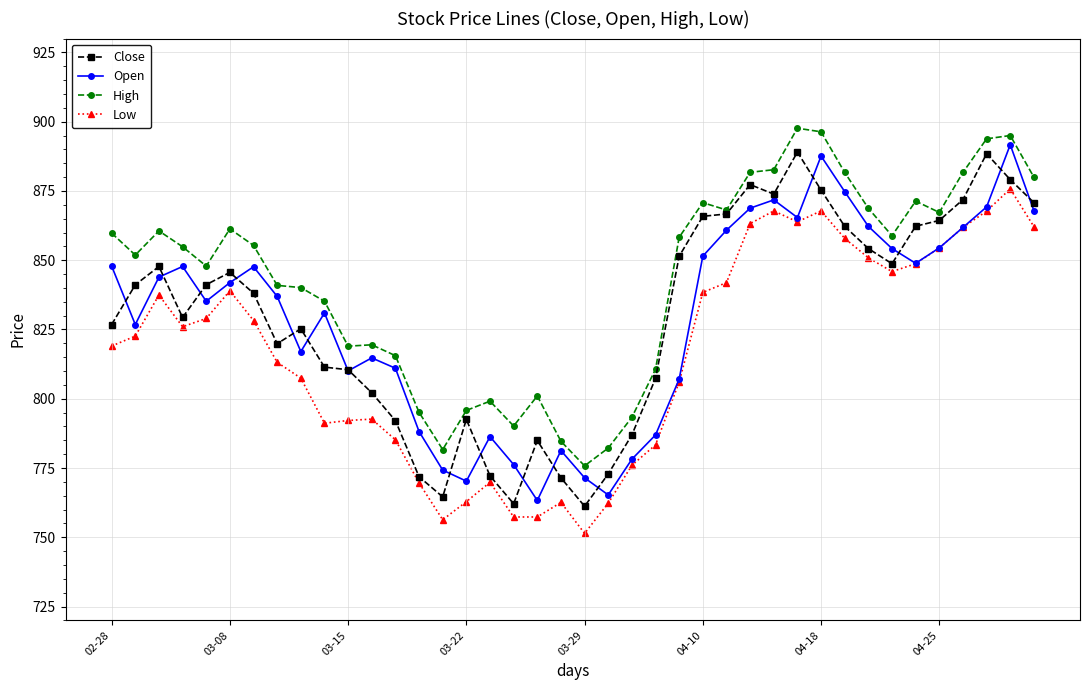

What is the value of the Low point at the 20th from the left?

762.6